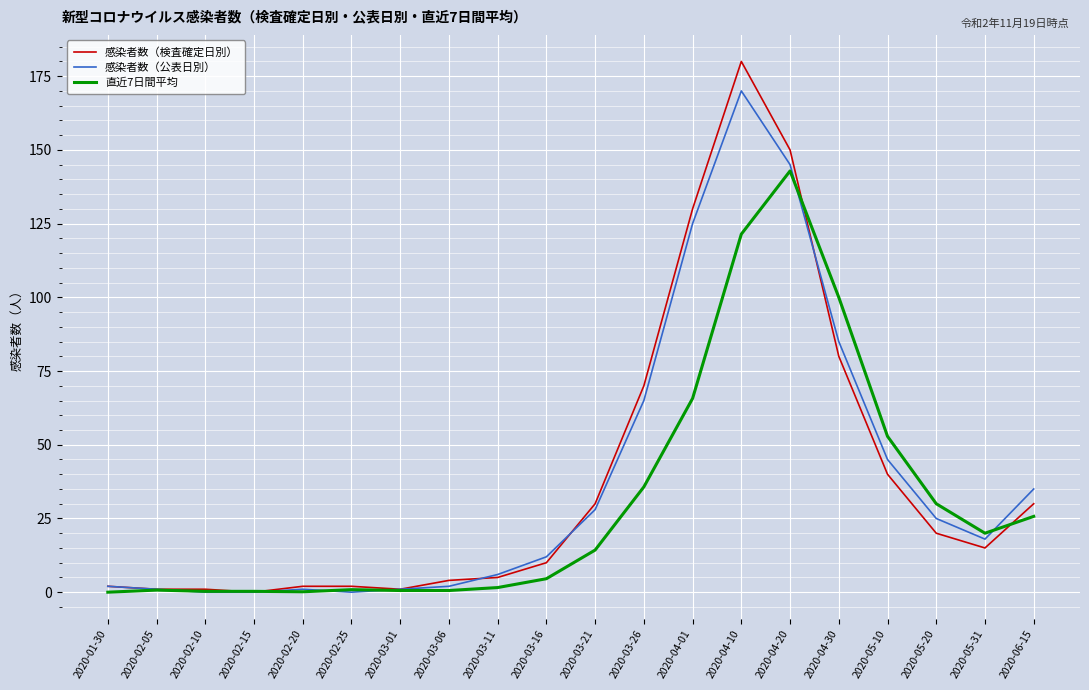

What are all the series names shown in the legend?

感染者数（検査確定日別）, 感染者数（公表日別）, 直近7日間平均